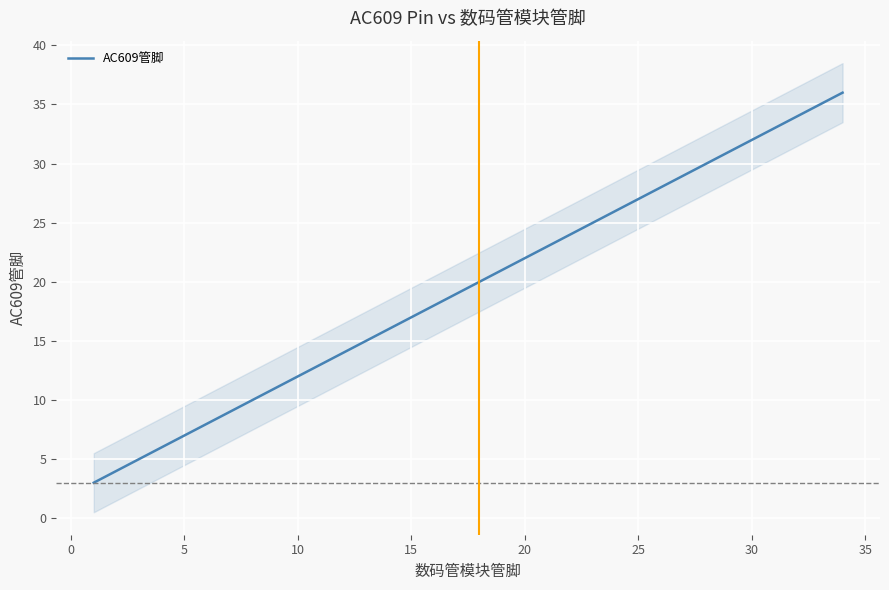

Count the number of data series in this chart.

1